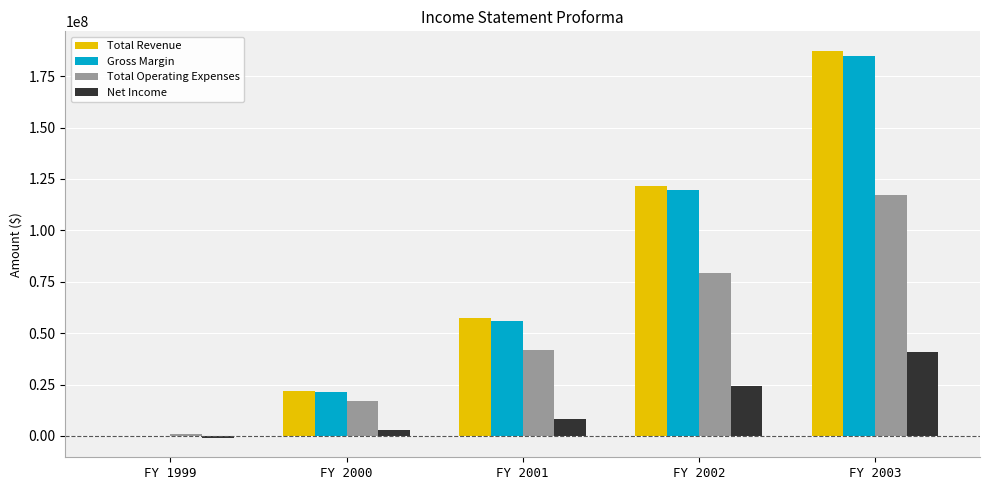

Reading left to right, transcribe all the data shown in this chart.

Total Revenue: 29532	21980360	57321651	121453302	187384954
Gross Margin: -24116	21279777	55832355	119486368	184936991
Total Operating Expenses: 926106	17046133	41914156	79034460	117189498
Net Income: -950222	2920275	8350919	24271145	40648496